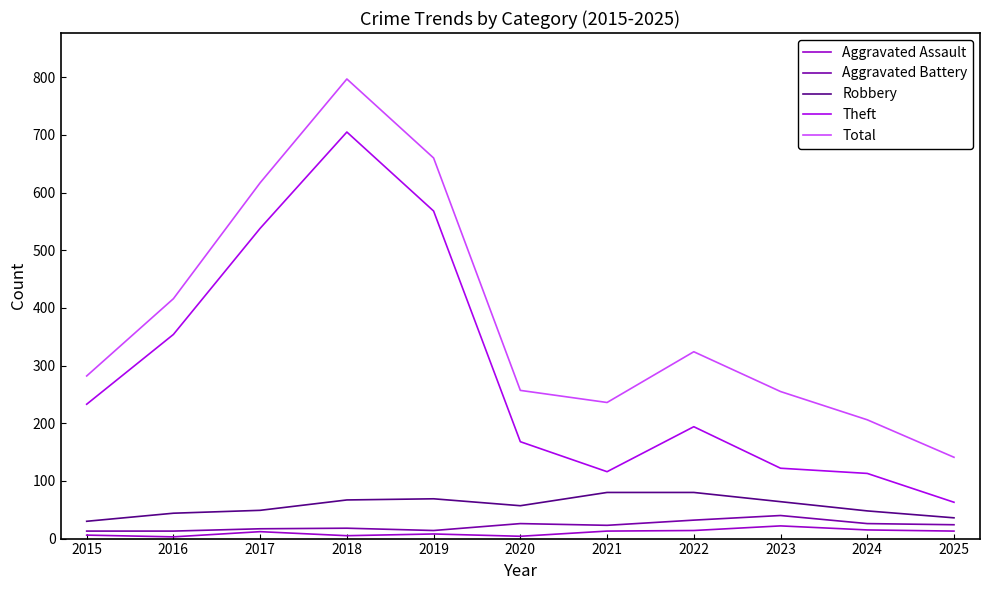

At which label is Theft closest to 384?

2016